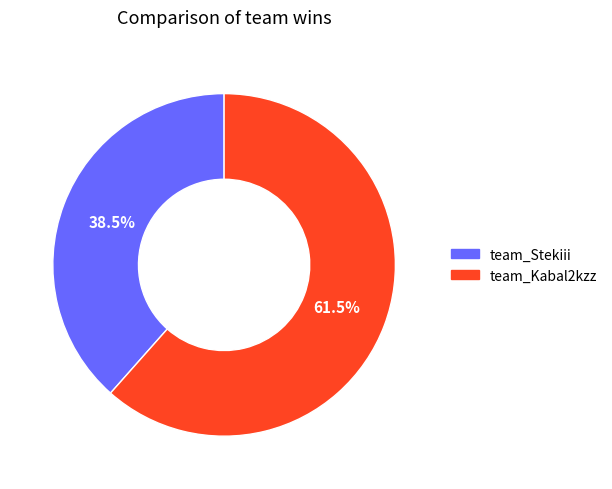

How many slices are in this pie chart?

2